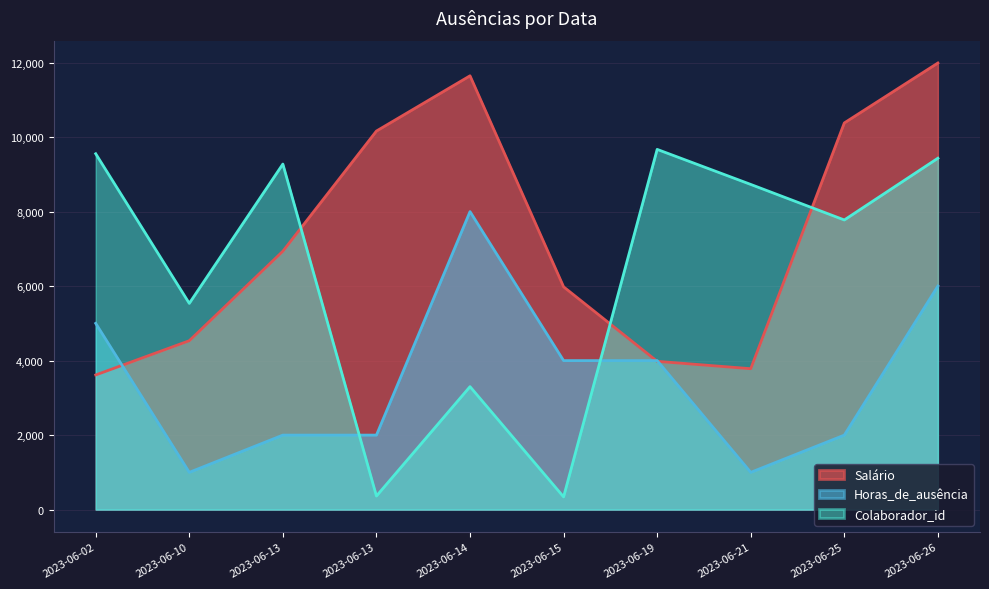

Reading left to right, extract all data points from this chart.

Salário: 2023-06-02=3614.2	2023-06-10=4533.9	2023-06-13=6936.3	2023-06-13=10163.2	2023-06-14=11645.9	2023-06-15=5980.3	2023-06-19=3980.6	2023-06-21=3782.7	2023-06-25=10380.7	2023-06-26=11989.5
Horas_de_ausência: 2023-06-02=5000.0	2023-06-10=1000.0	2023-06-13=2000.0	2023-06-13=2000.0	2023-06-14=8000.0	2023-06-15=4000.0	2023-06-19=4000.0	2023-06-21=1000.0	2023-06-25=2000.0	2023-06-26=6000.0
Colaborador_id: 2023-06-02=9553.3	2023-06-10=5536.6	2023-06-13=9276.7	2023-06-13=364.1	2023-06-14=3301.0	2023-06-15=341.3	2023-06-19=9670.3	2023-06-21=8729.5	2023-06-25=7775.4	2023-06-26=9433.3